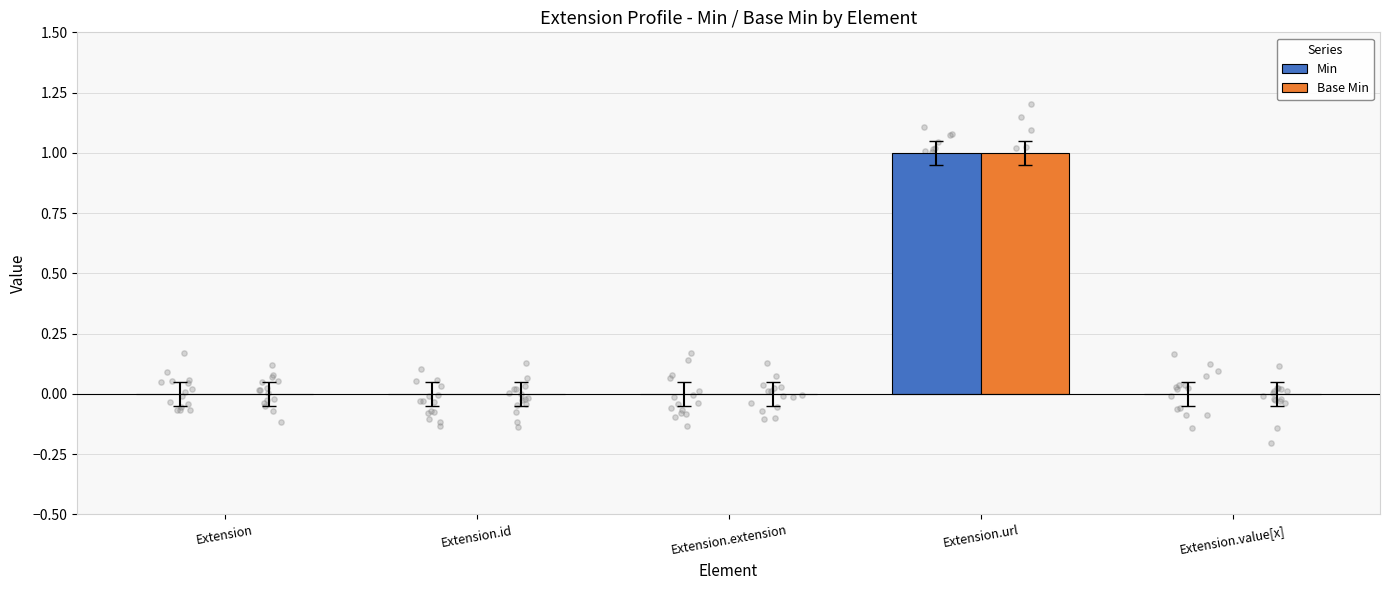

At how many categories does at least one series exceed 0?

1